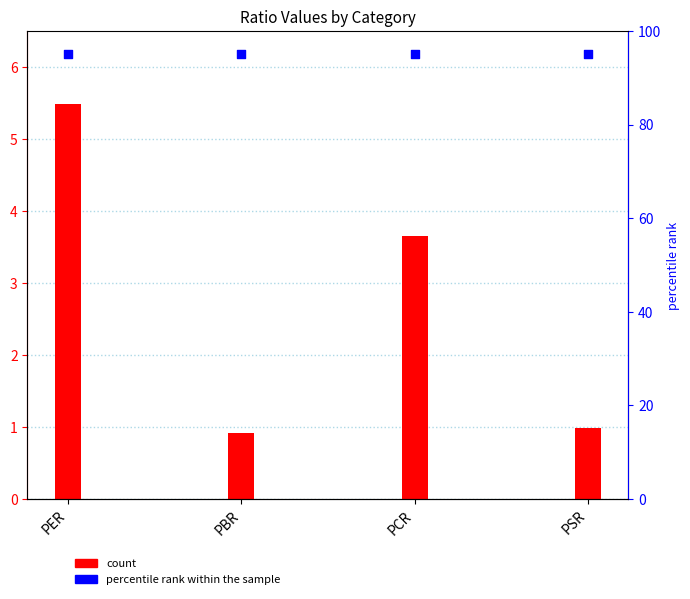

Which series has the largest total across all categories?

percentile rank within the sample